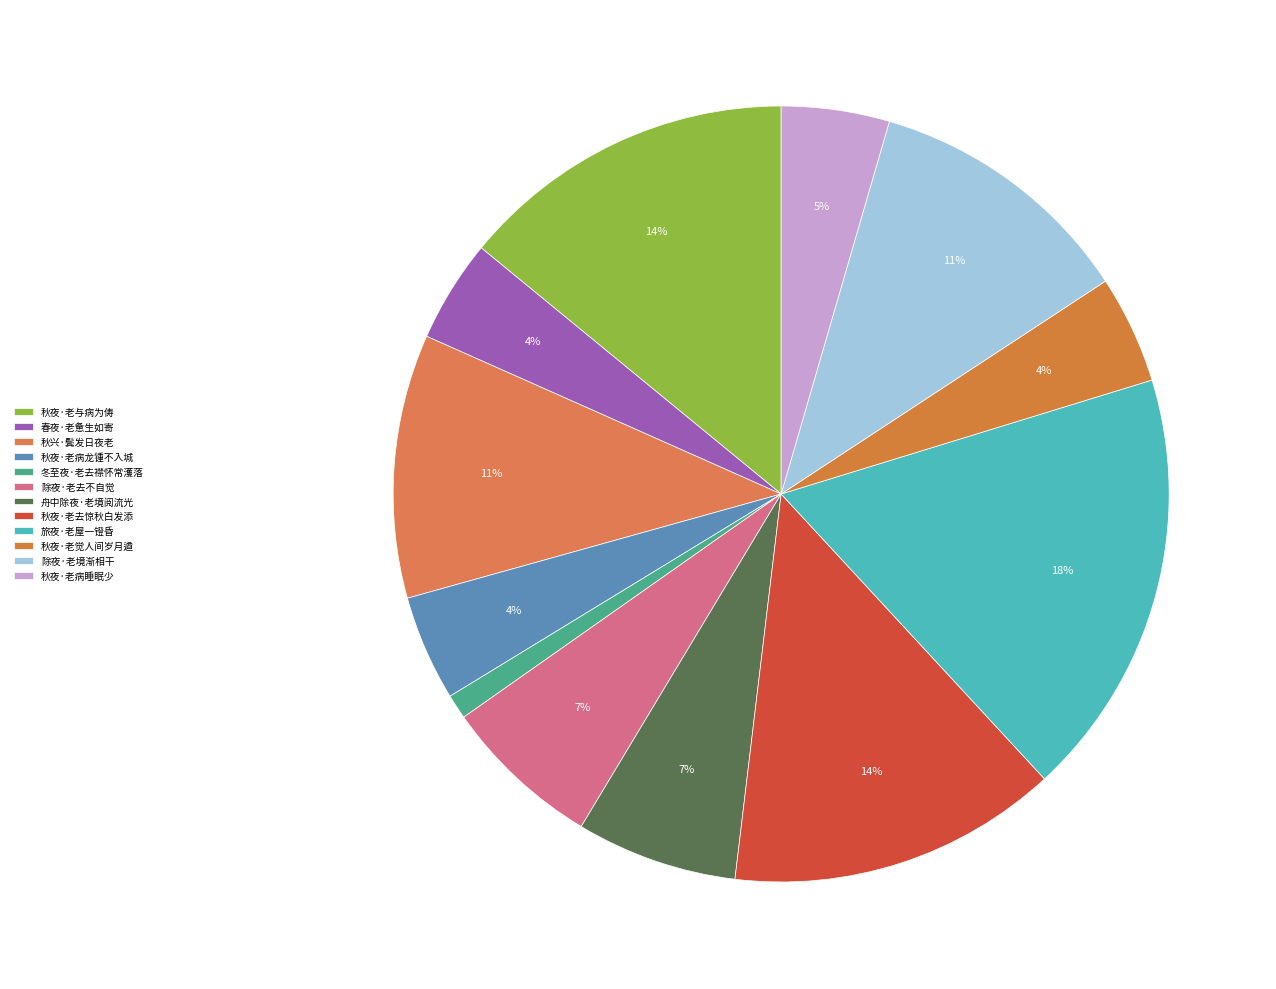

Is it true that 旅夜·老屋一镫昏 is 18% of the pie?

True